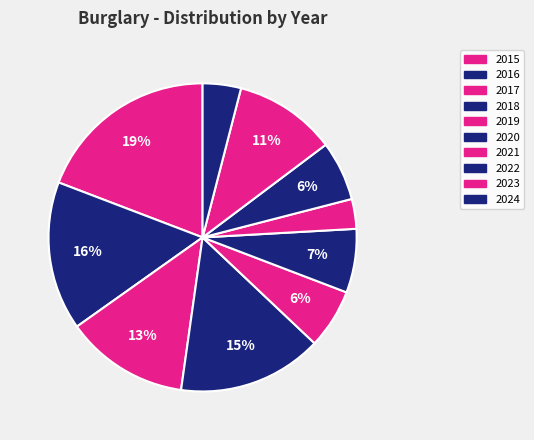

Do 2023 and 2015 together represent more than half of the pie?

No